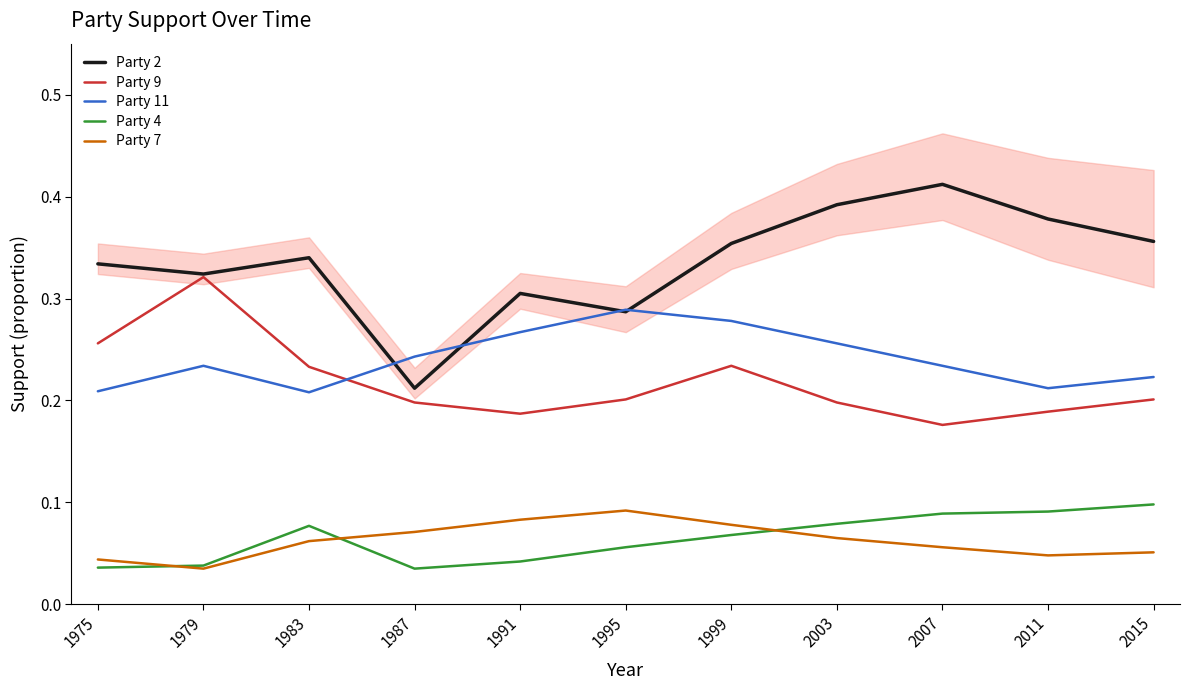

At how many categories does at least one series exceed 0?

11